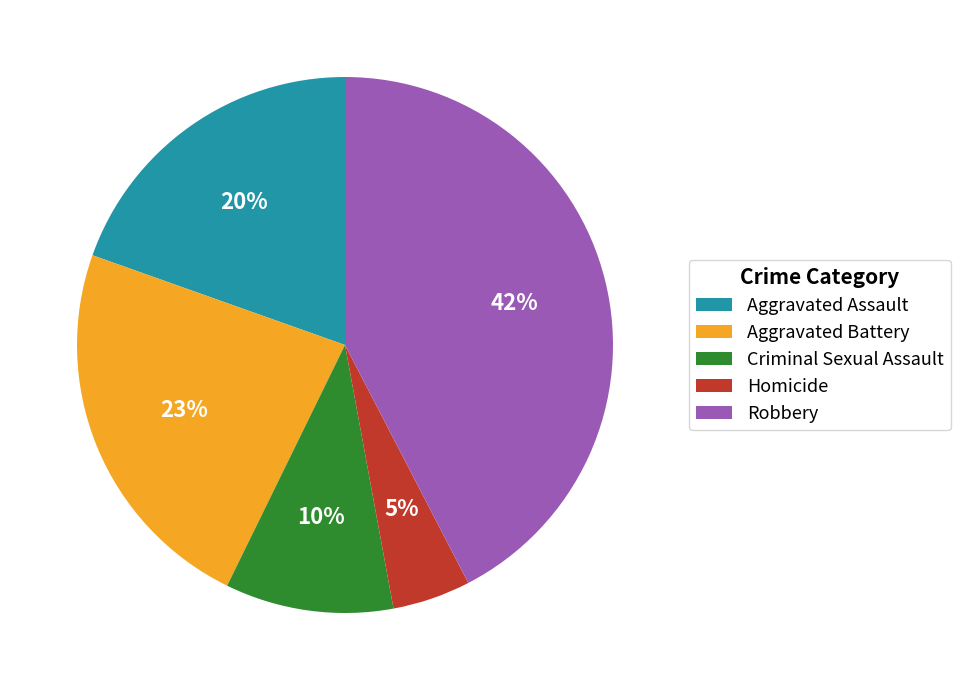

Combined, do Aggravated Assault and Criminal Sexual Assault account for over 50%?

No